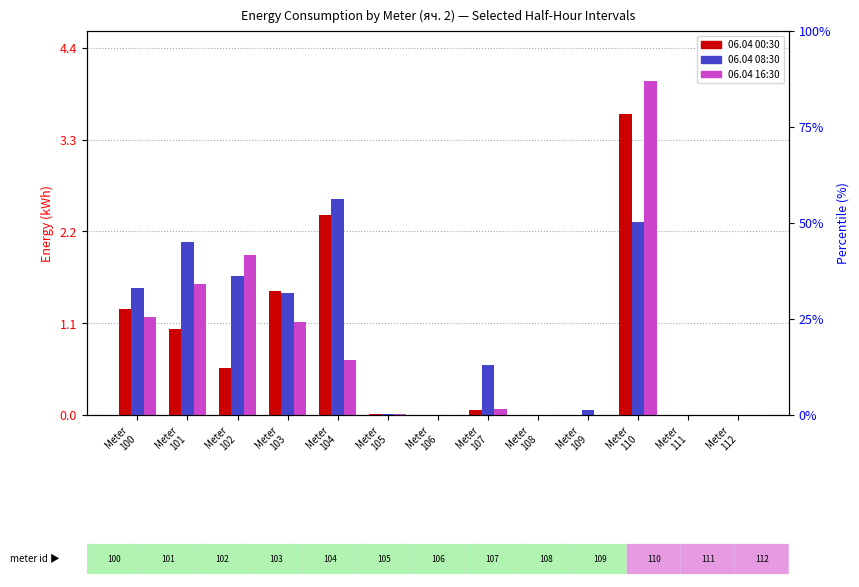

How many data points does each series have?

13